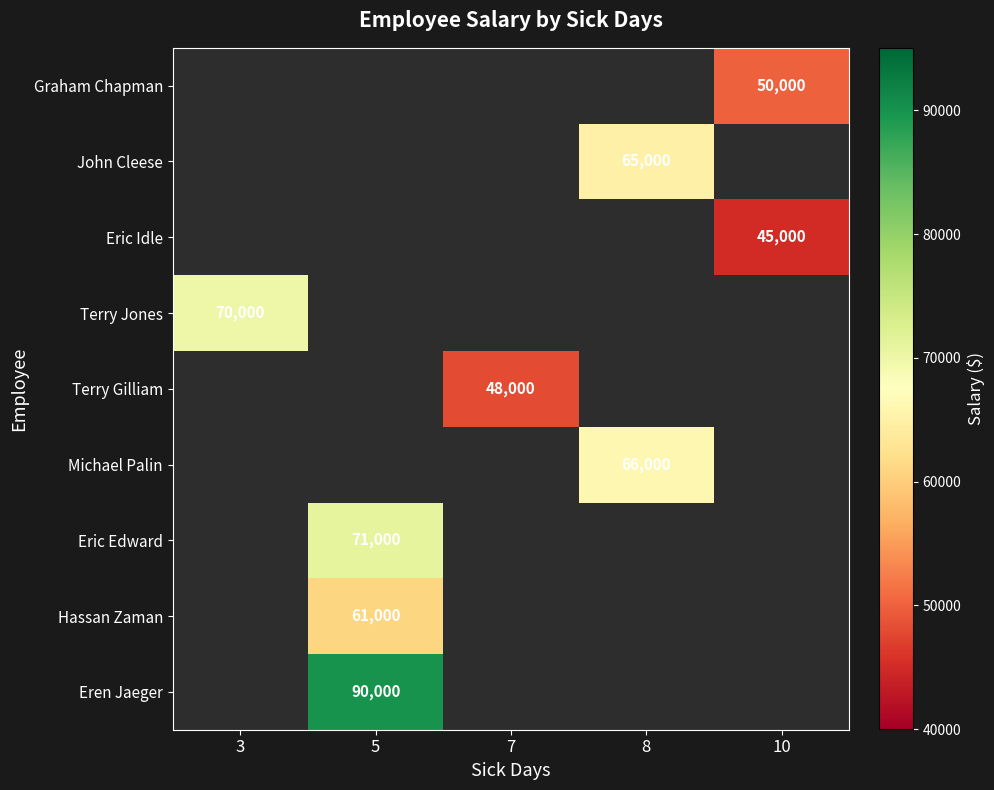

Which label corresponds to the largest value in the chart?

5